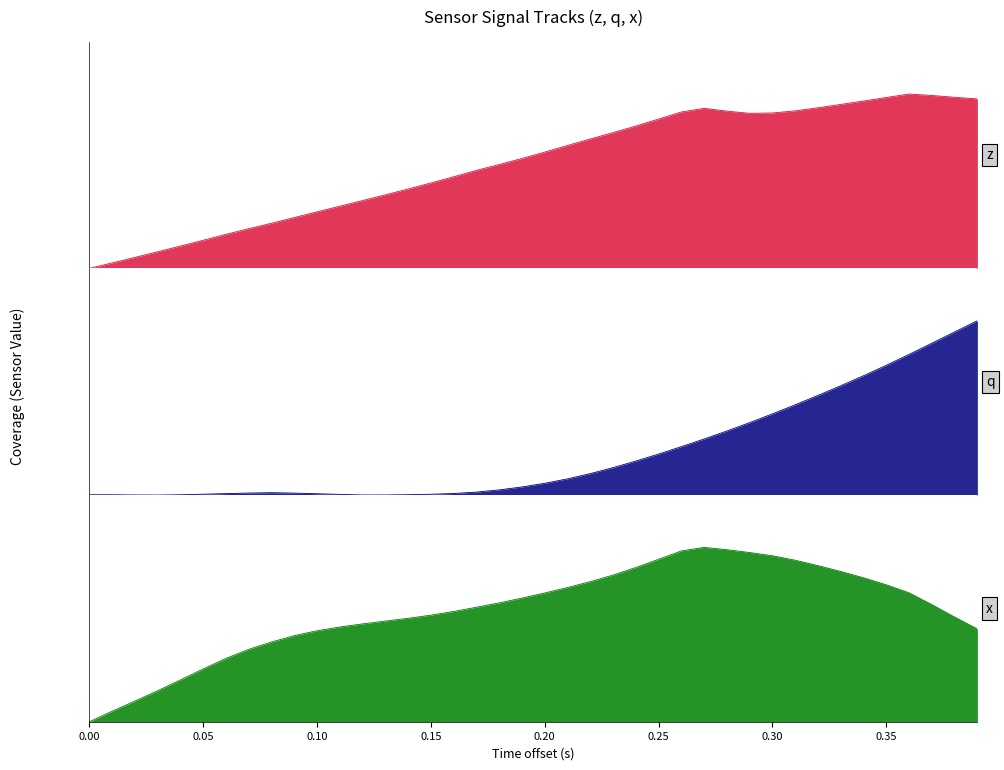

True or false: q has a value of 0.0 at 21.

False